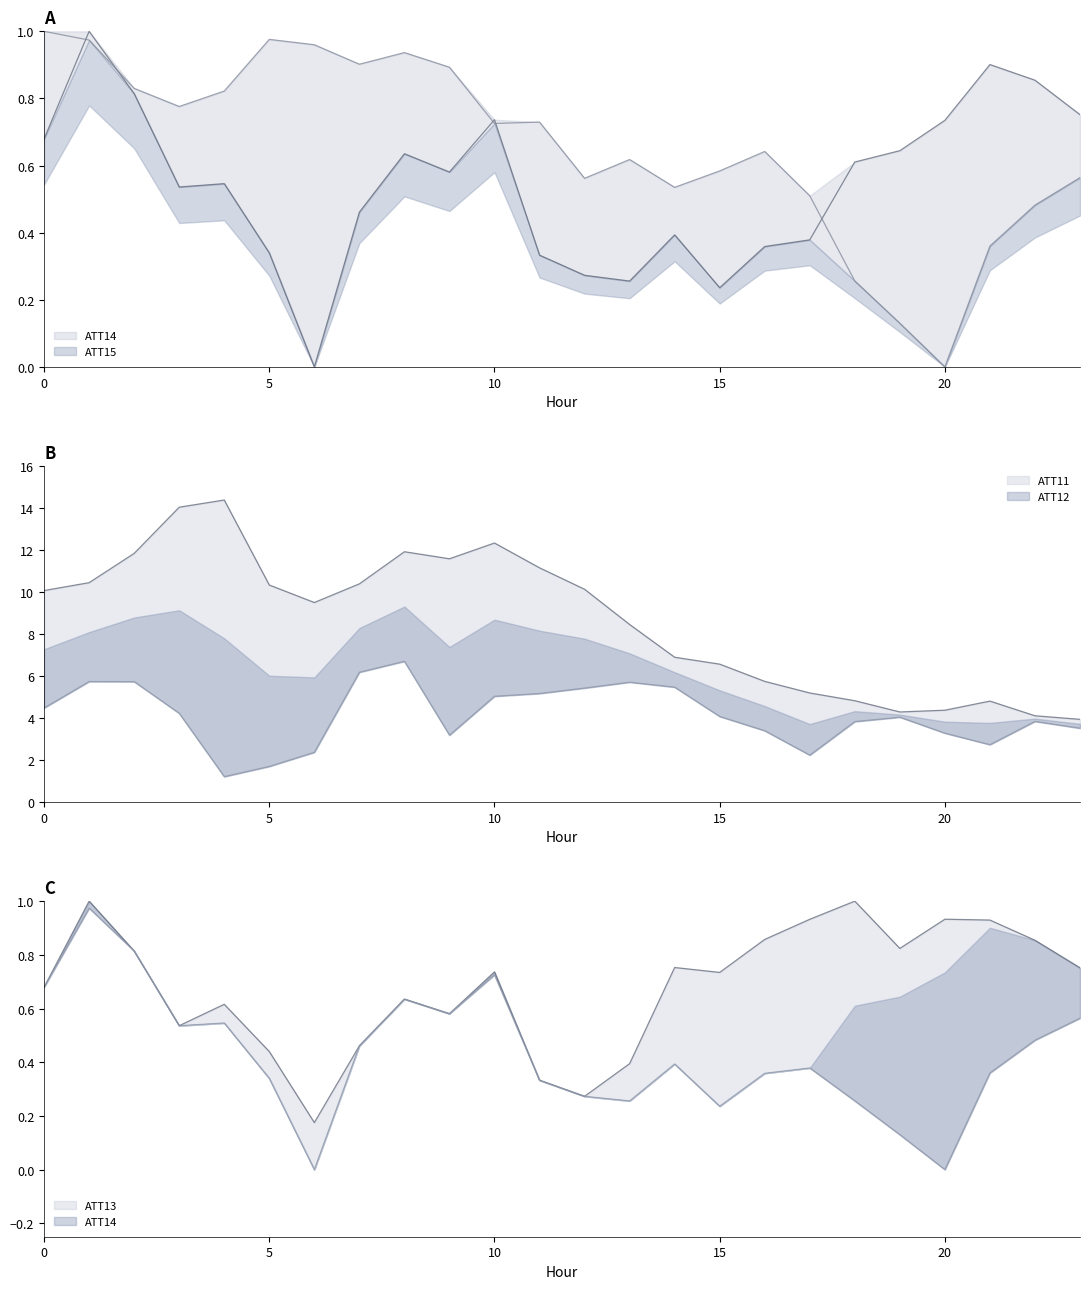

True or false: ATT15 has a value of 1.5 at 1.

False